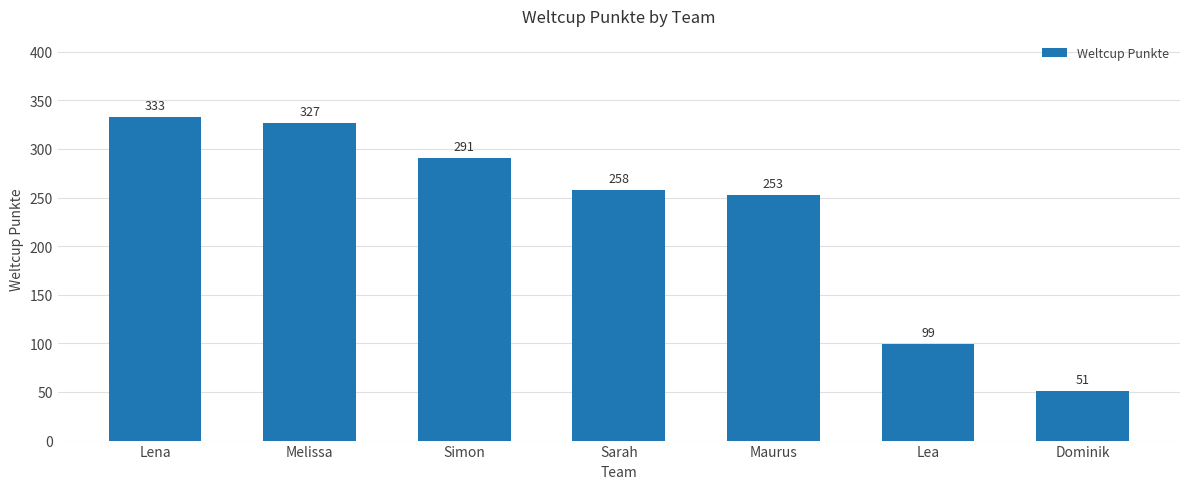

What is the difference between the maximum and second lowest values?

234